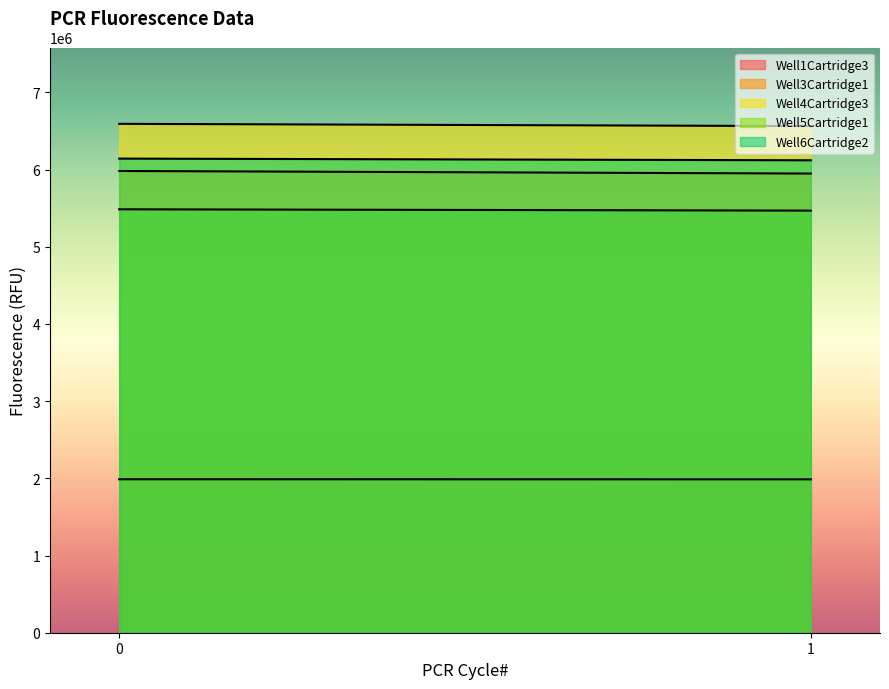

What is the minimum value for Well6Cartridge2?

6120035